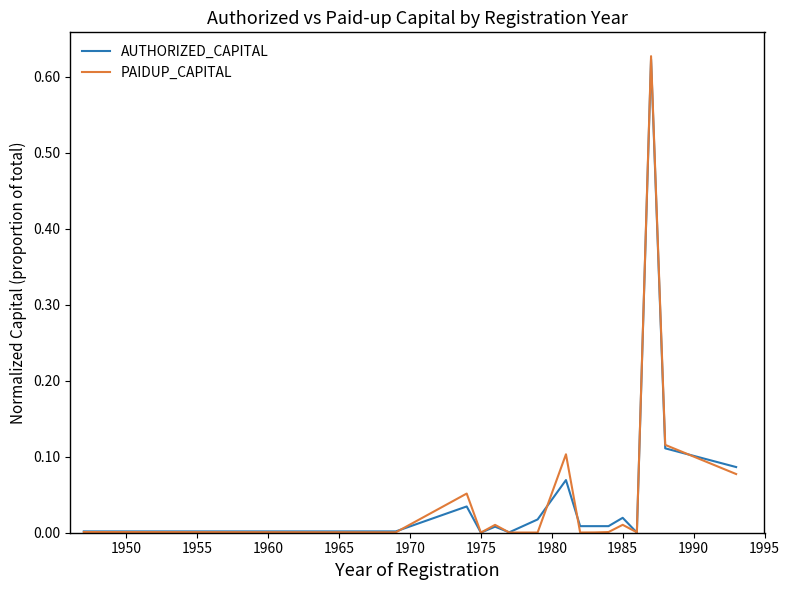

Which series has the largest range (max minus min)?

PAIDUP_CAPITAL